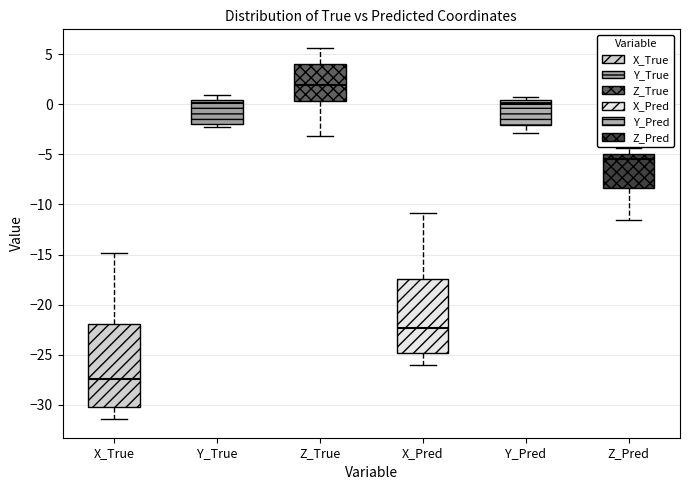

Which box is the tallest, from its lower edge to its upper edge?

X_True